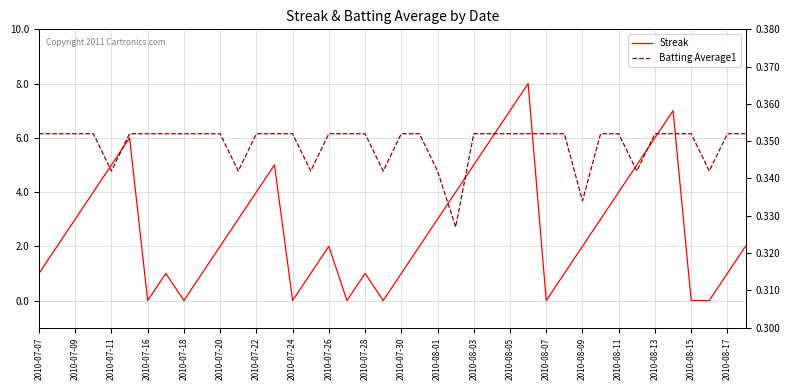

True or false: Streak has a value of 0.2 at 2010-07-28.

False